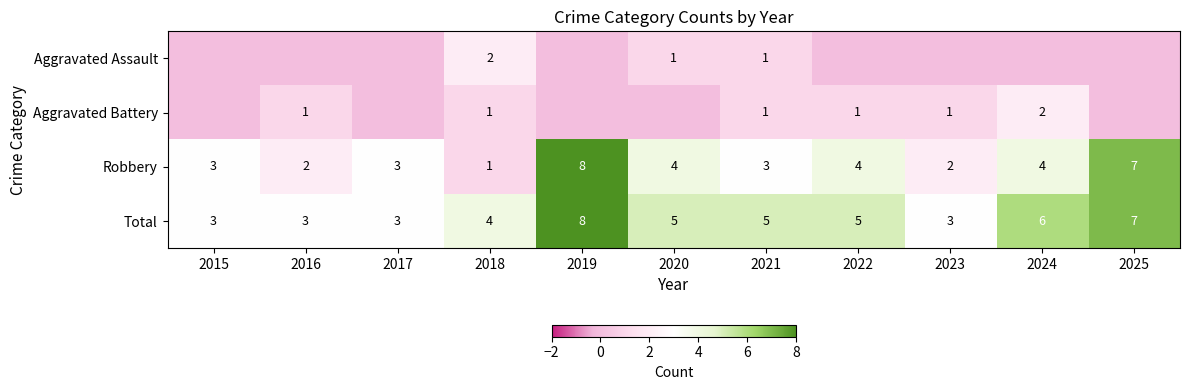

What is the minimum value for Total?

3